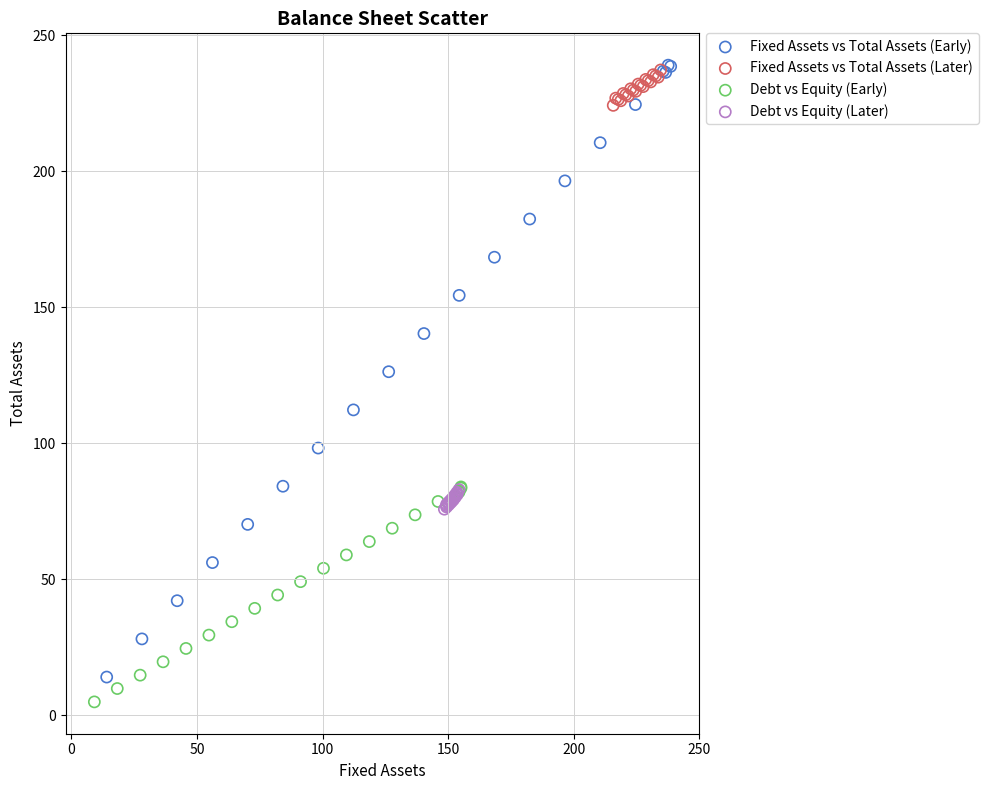

Which series has the largest Y range (max minus min)?

Fixed Assets vs Total Assets (Early)